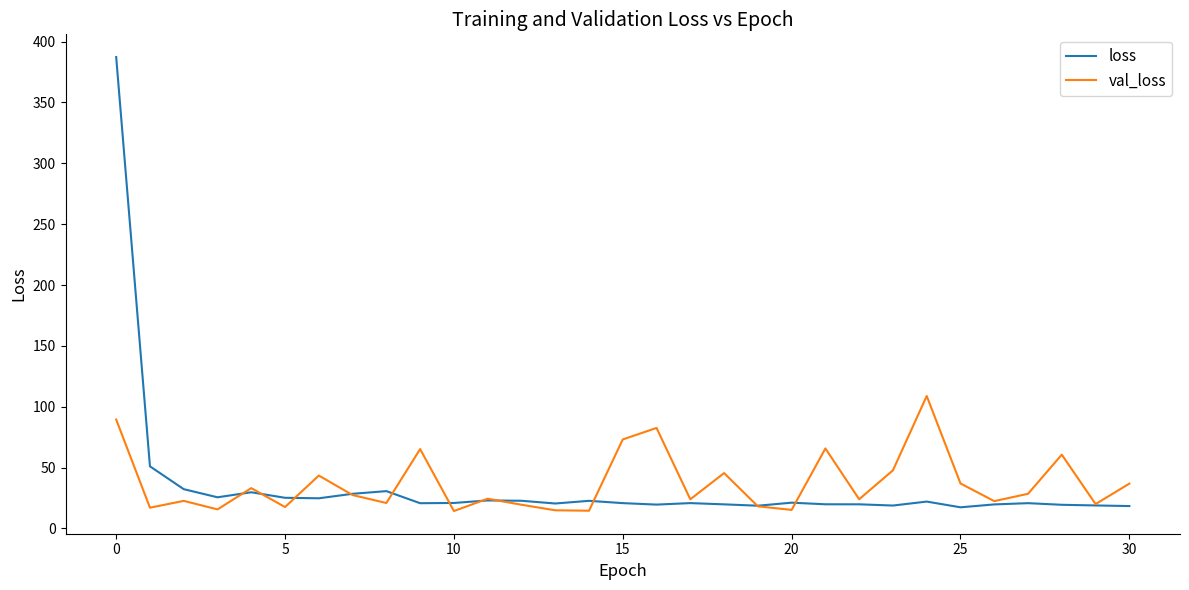

What is the greatest value displayed?

387.3